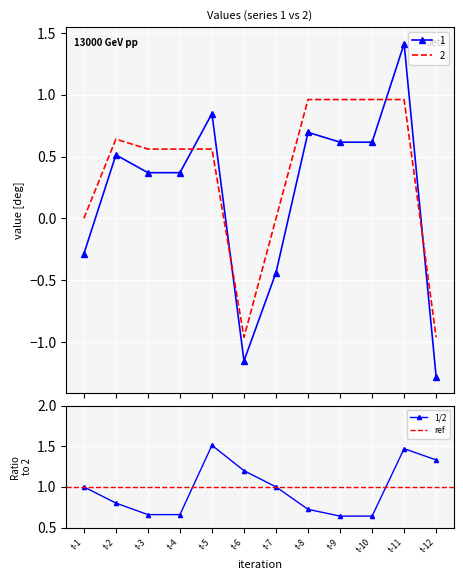

True or false: 1 has a value of 0.5 at t-2.

True